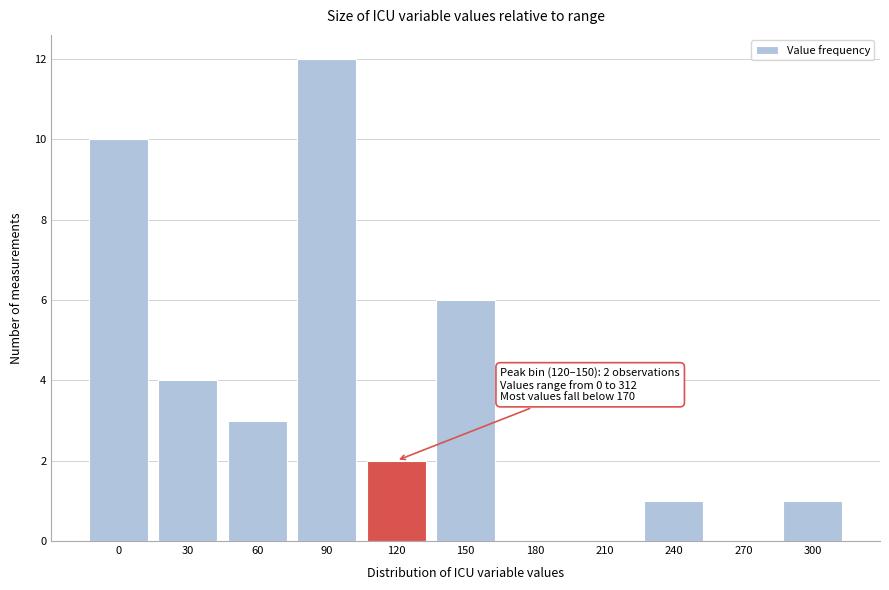

Reading left to right, what are all the values shown in this chart?

0=10	30=4	60=3	90=12	120=2	150=6	180=0	210=0	240=1	270=0	300=1